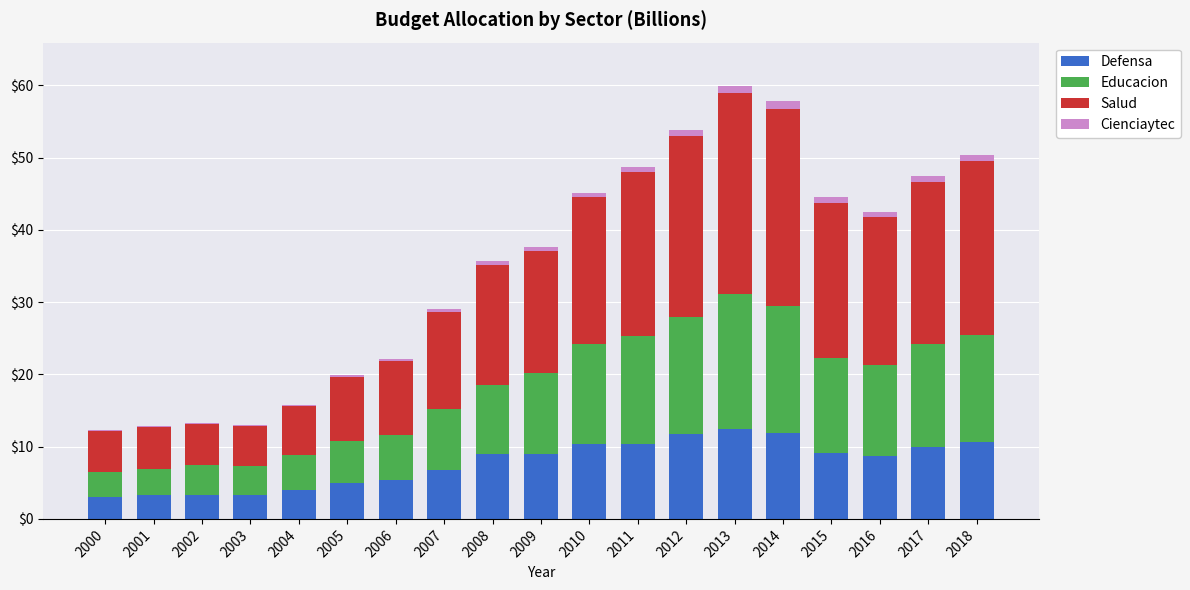

What is the maximum value for Defensa?

12.5